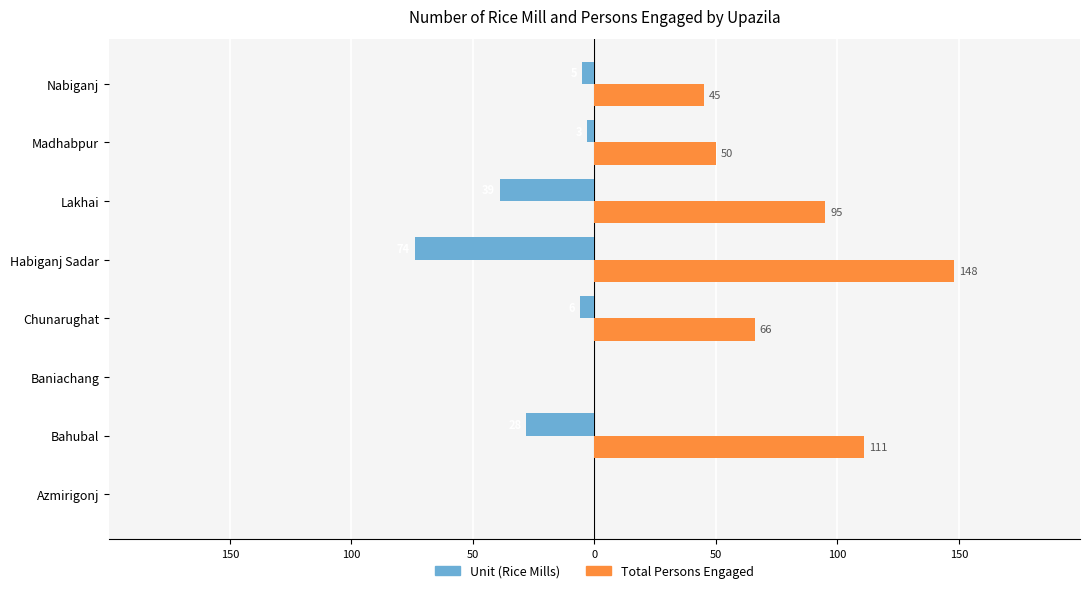

What are all the series names shown in the legend?

Unit (Rice Mills), Total Persons Engaged